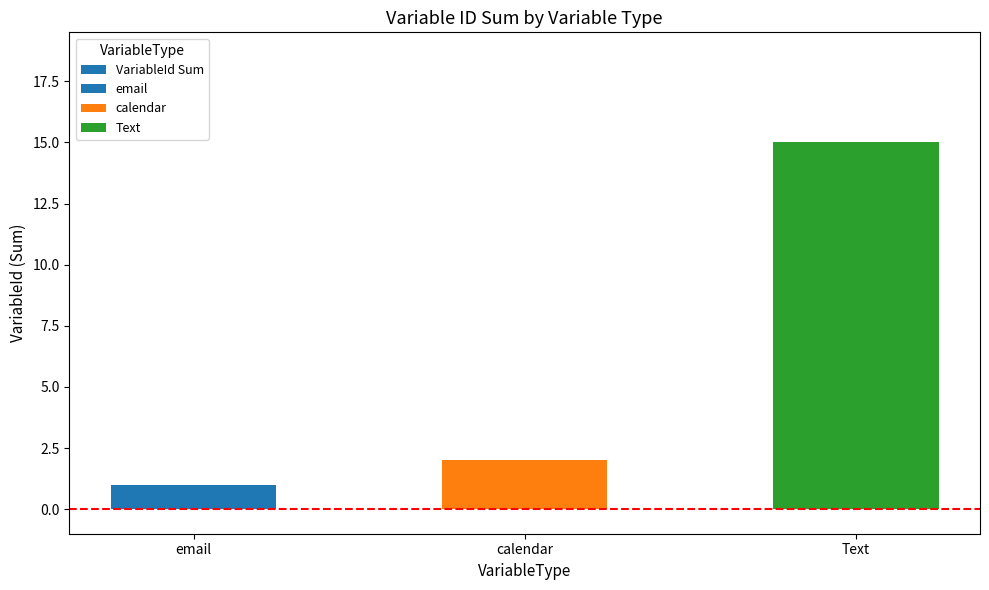

Does the chart contain stacked bars?

No